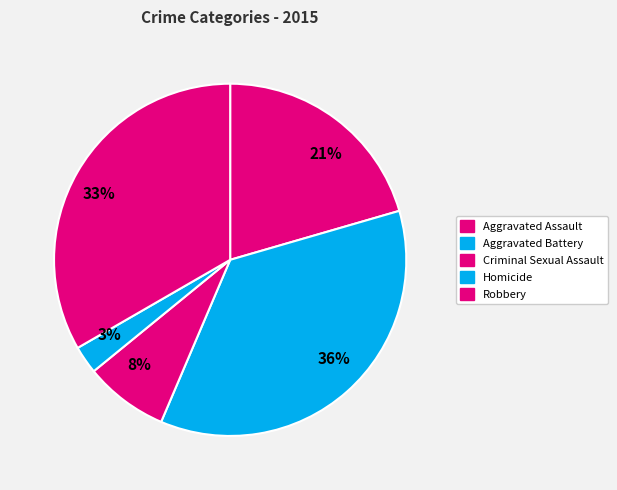

Which slice is the largest?

36%